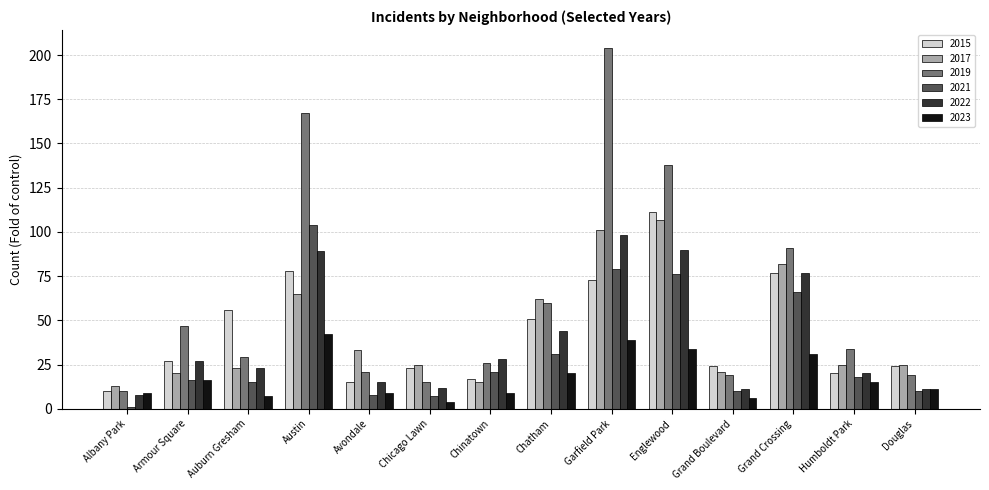

Where is 2021 nearest to the value 52?

Grand Crossing